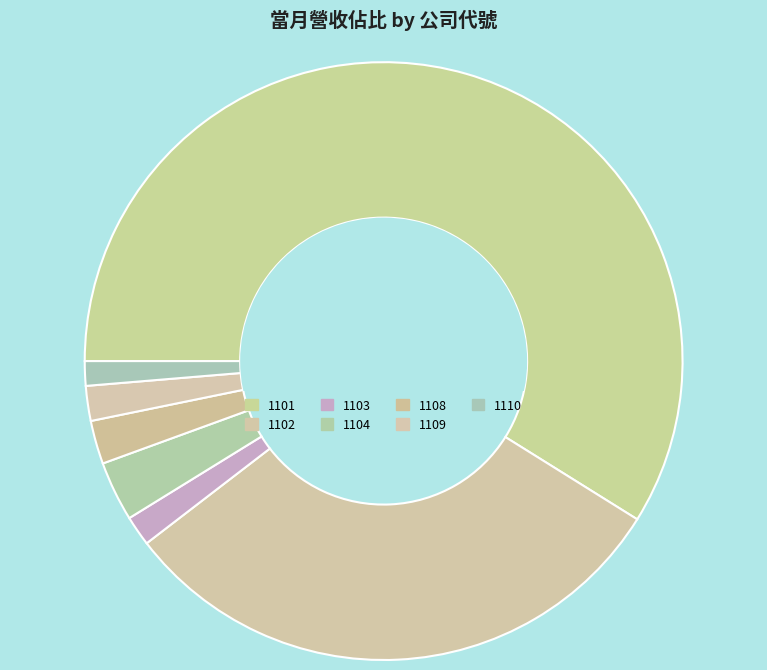

Count the number of slices in the pie.

7